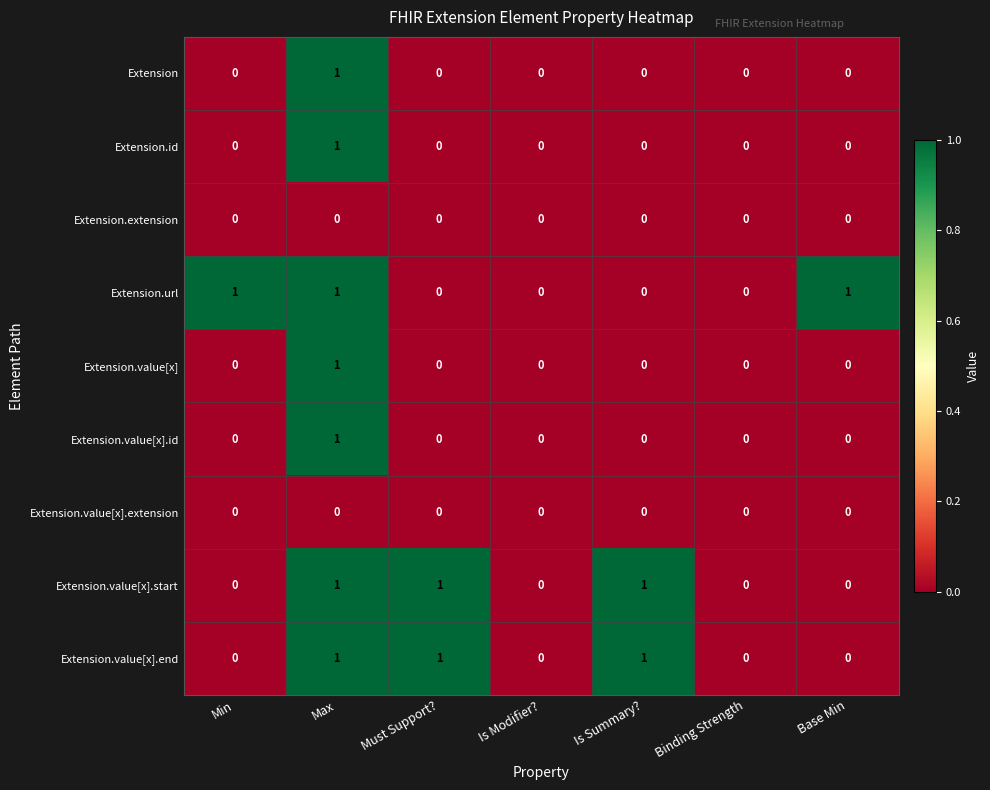

Is it true that Extension.value[x].end equals 1 at Max?

True